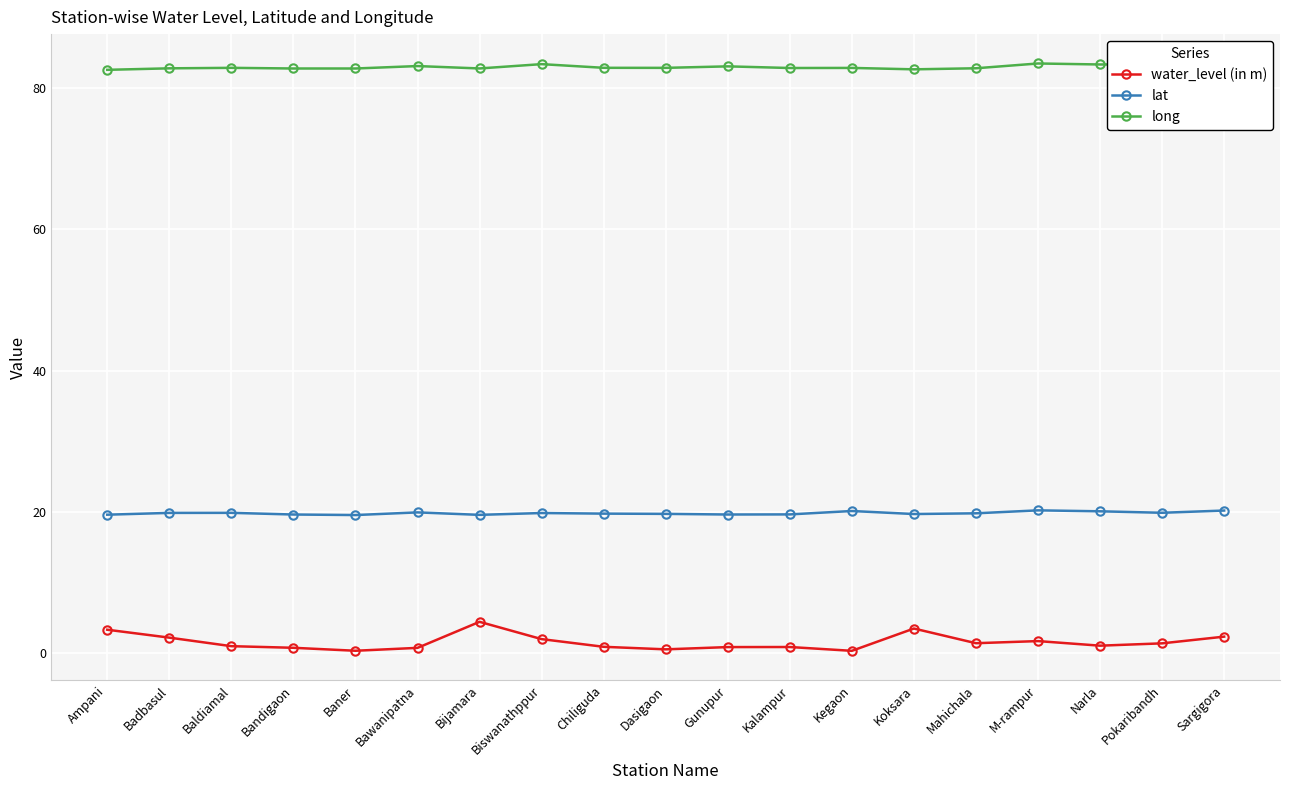

True or false: lat has a value of 19.8 at Biswanathppur.

True